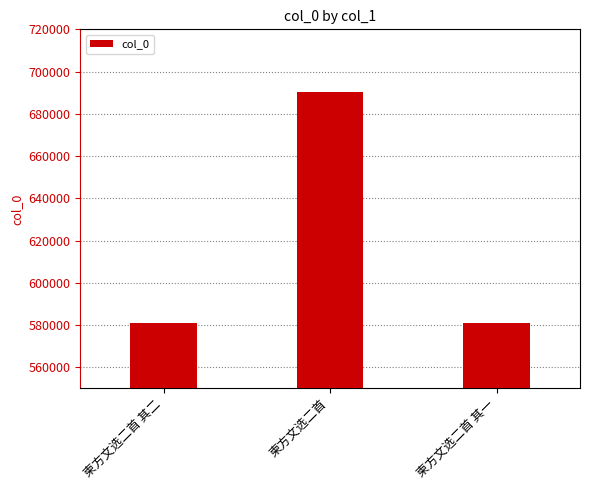

How many bars are there in total?

3